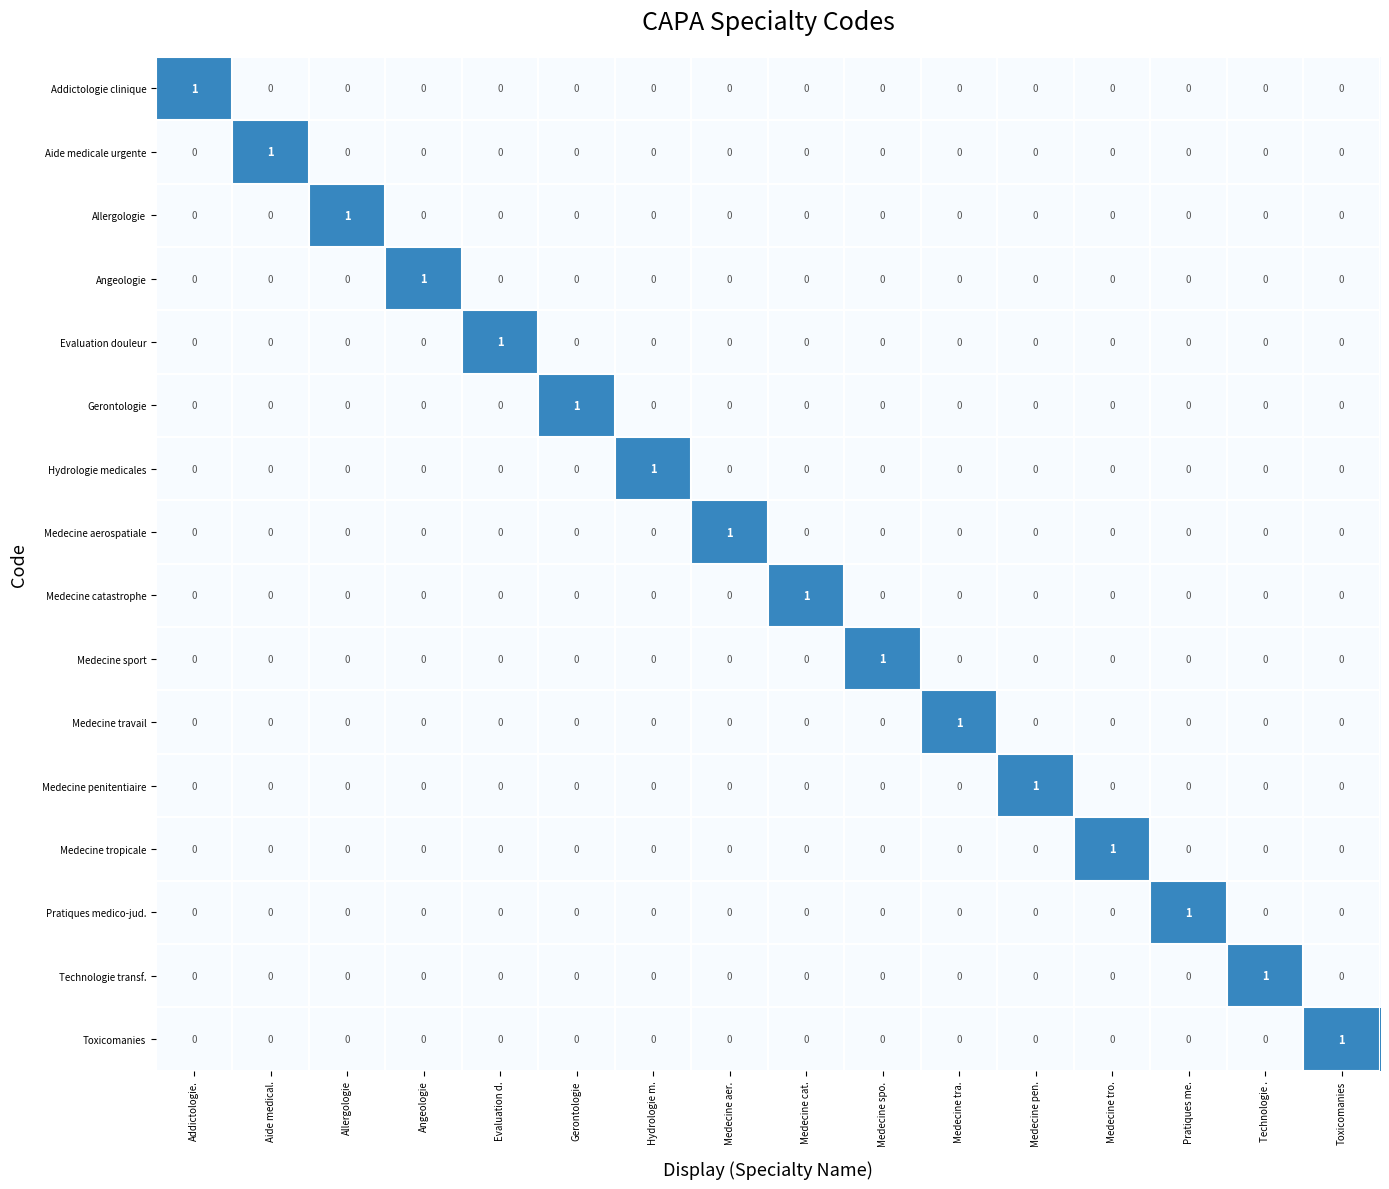

Which category has the highest value in the Gerontologie series?

Gerontologie